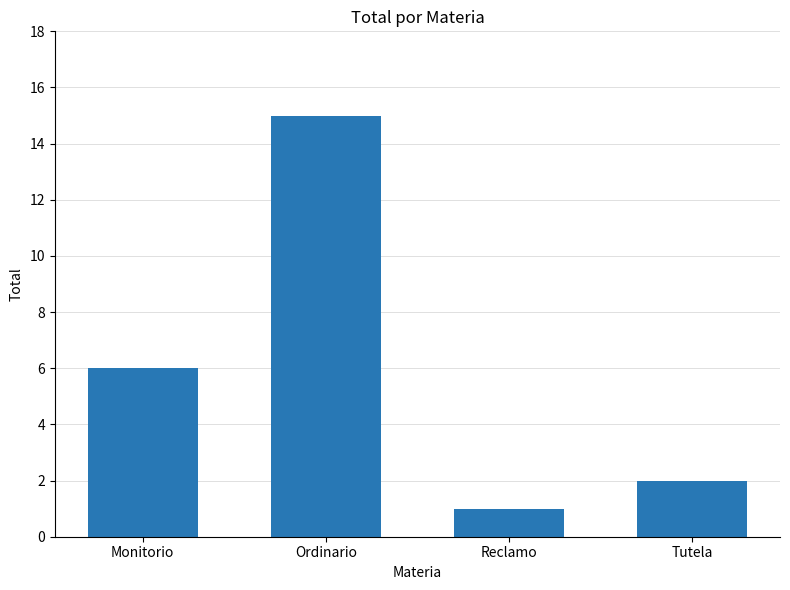

Approximately how many times larger is the value at Reclamo compared to Tutela?

0.5